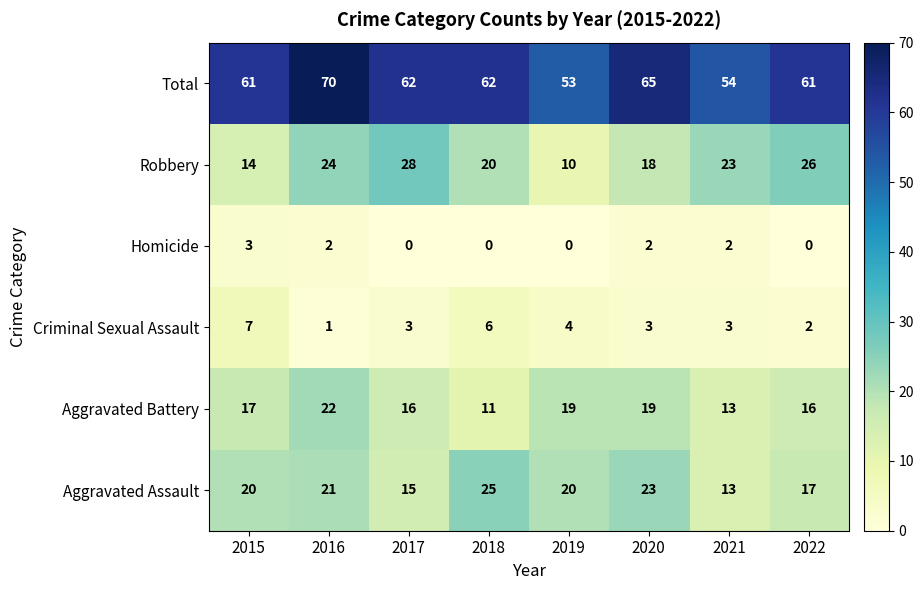

The value of Robbery at 2017 is 40. True or false?

False